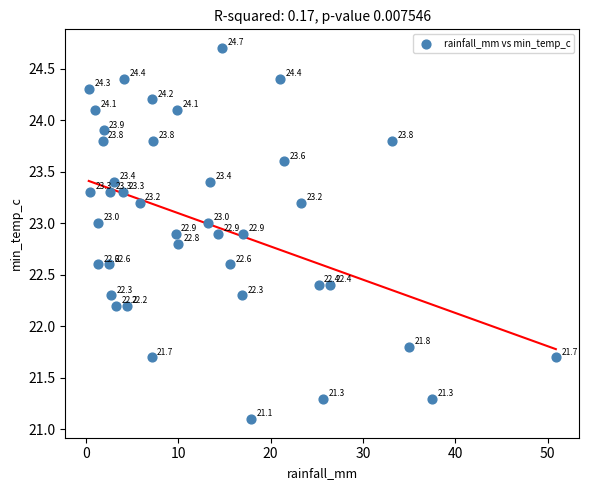

What is the range of Y values (max minus min)?

3.6